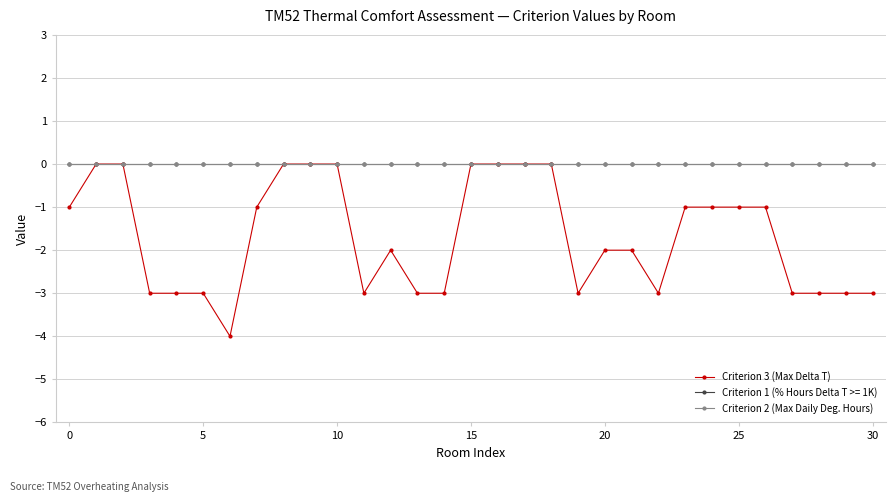

What is the label of the 13th point from the right?

18